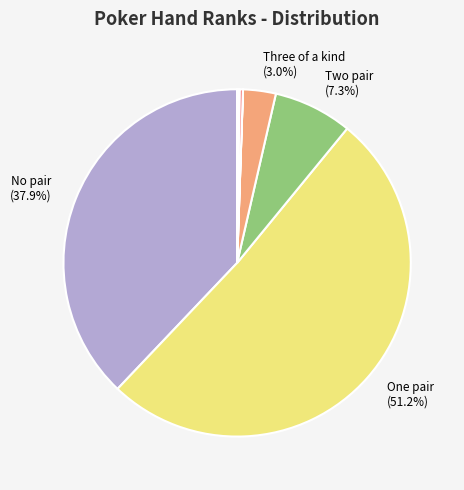

How many slices are in this pie chart?

8